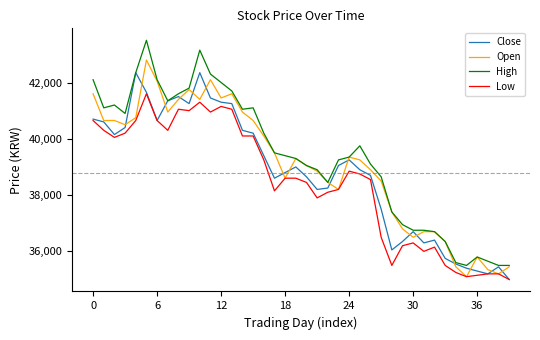

Which series has the largest range (max minus min)?

High